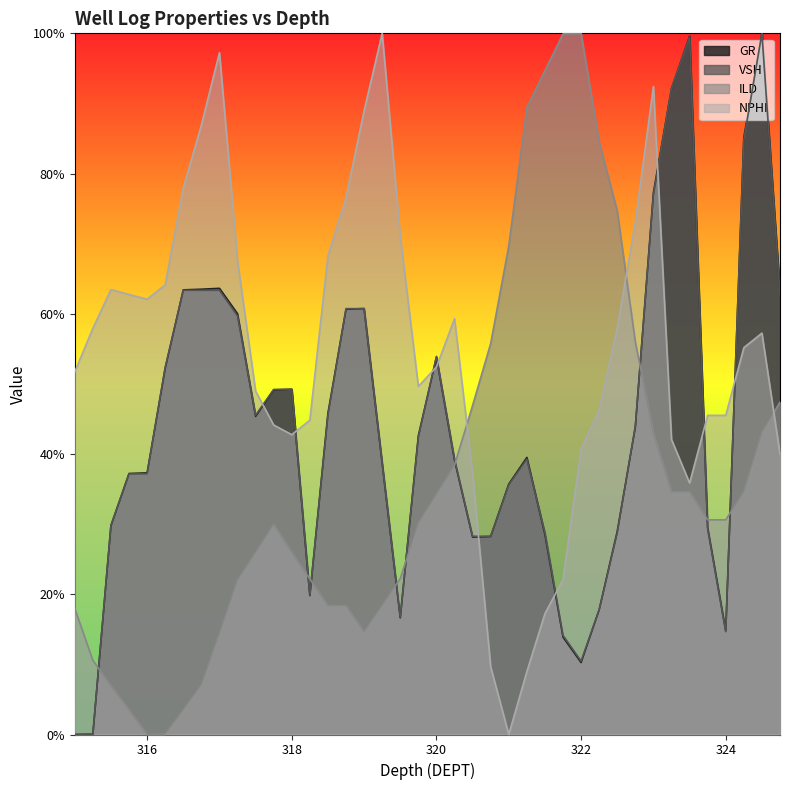

After their last crossing, which series has the higher values: GR or VSH?

GR